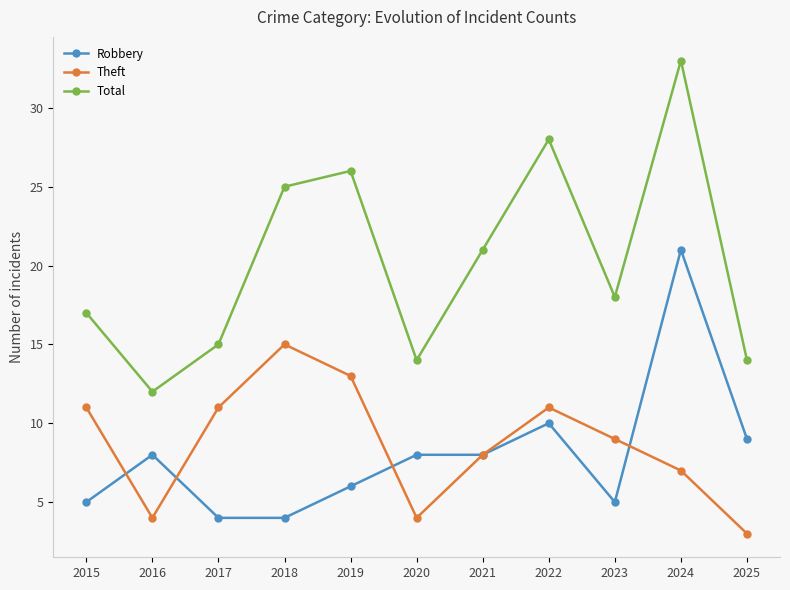

How many data points in Robbery are less than 8?

5